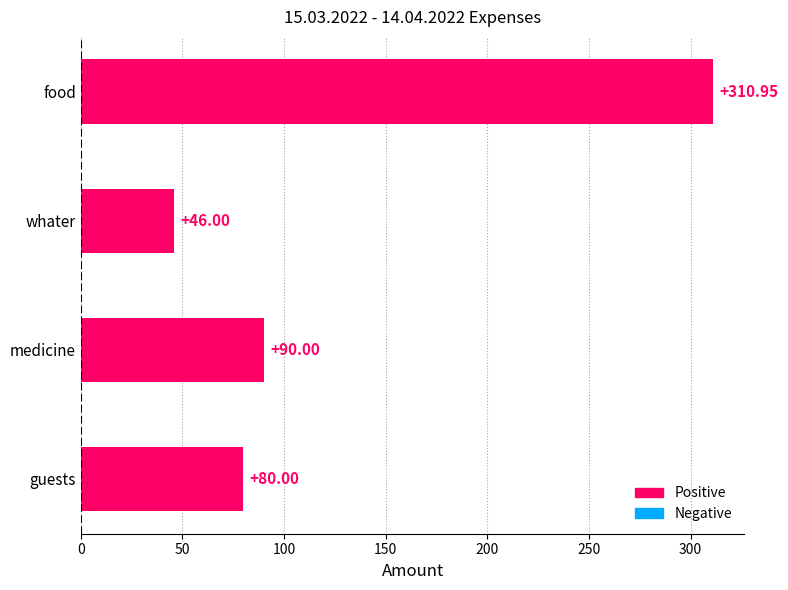

What is the average value?

131.7